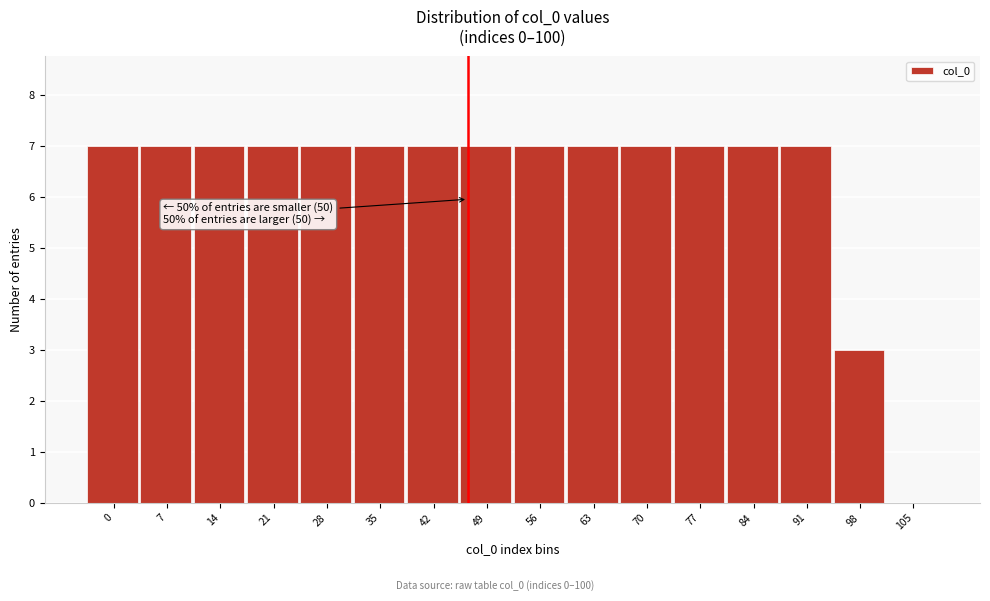

Reading left to right, list all the values displayed in this chart.

0=7	7=7	14=7	21=7	28=7	35=7	42=7	49=7	56=7	63=7	70=7	77=7	84=7	91=7	98=3	105=0